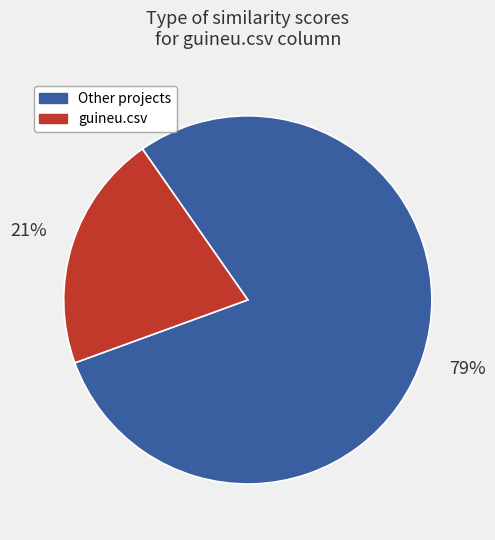

Which slice is the largest?

Other projects